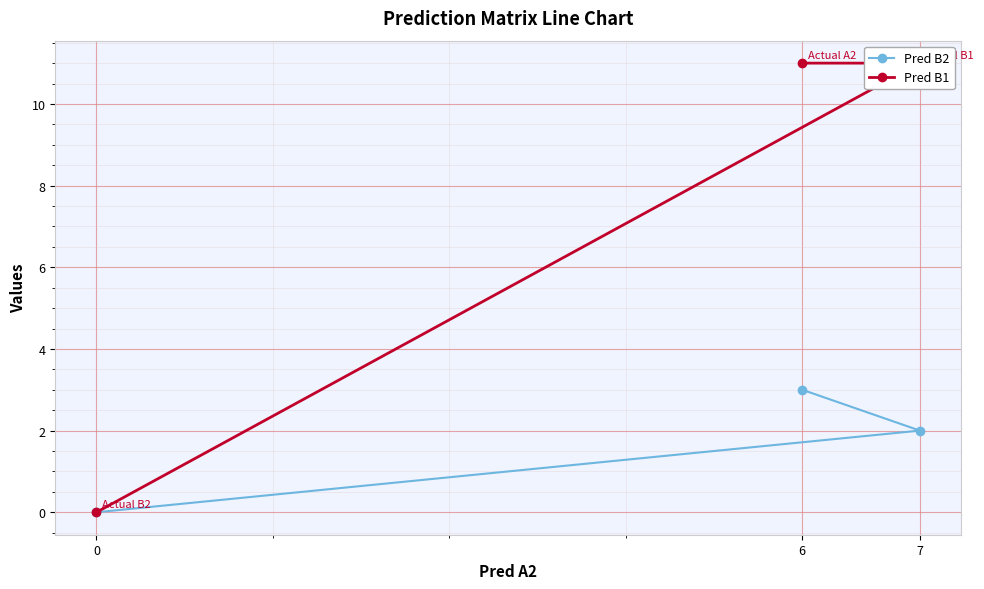

The Pred B2 series shows 2 at 7. True or false?

True